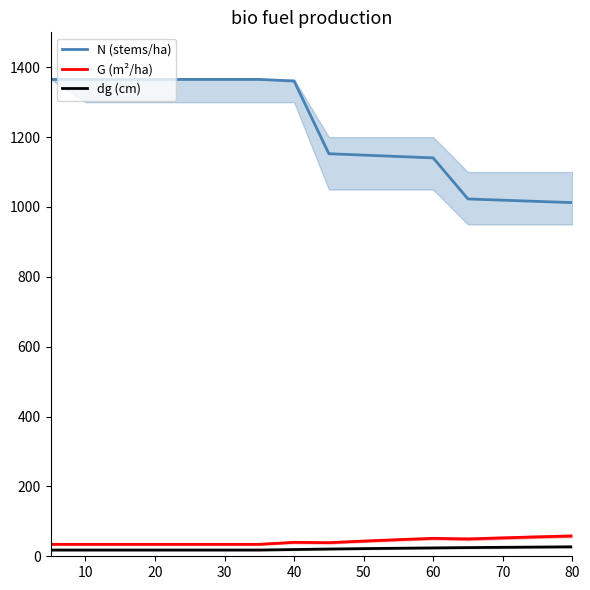

What is the sum of all G (m²/ha) values?

676.8